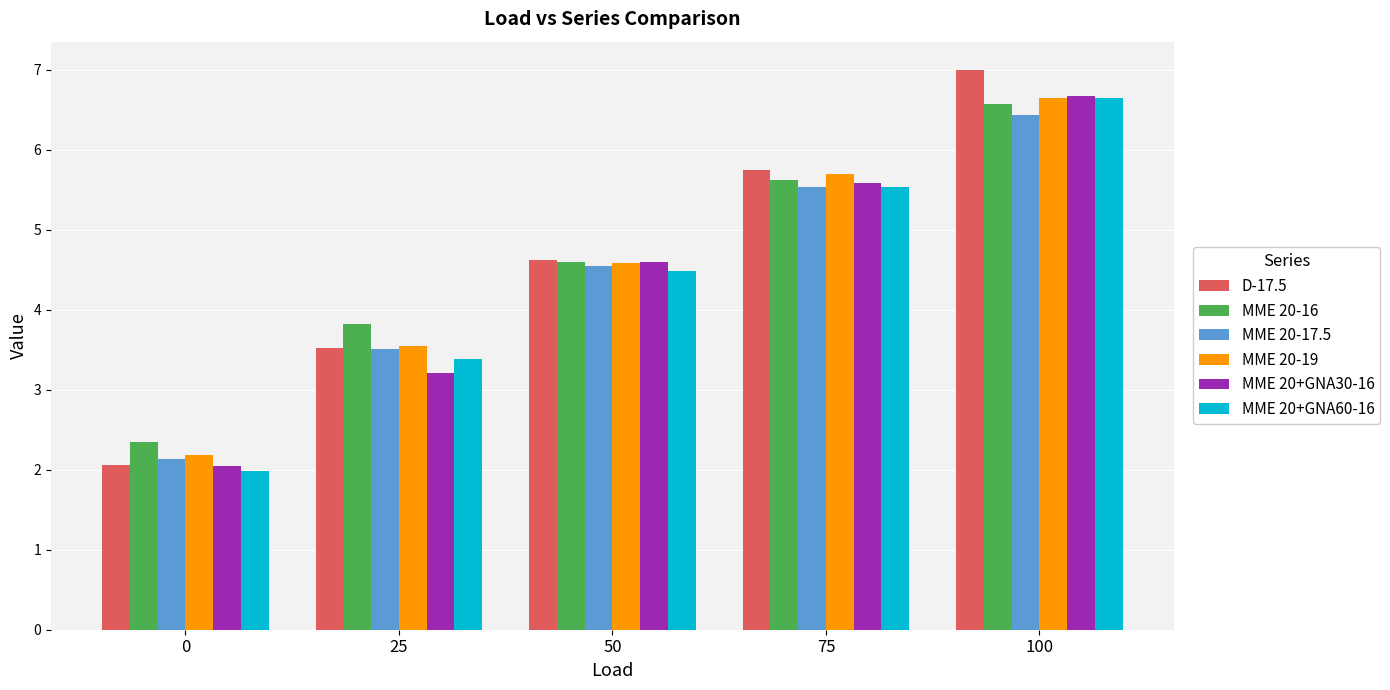

The value of MME 20+GNA30-16 at 100 is 6.7. True or false?

True